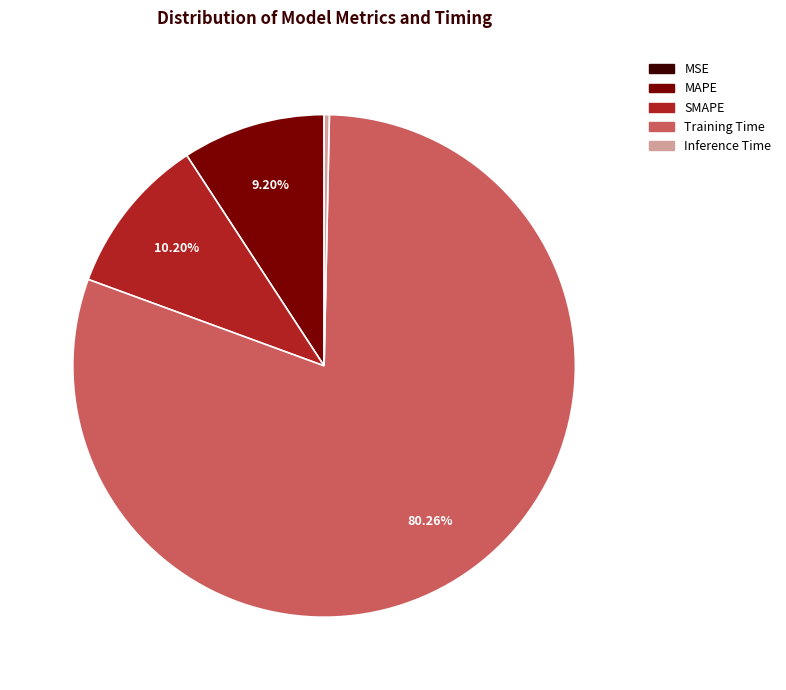

What percentage is the SMAPE slice, to the nearest percent?

10%